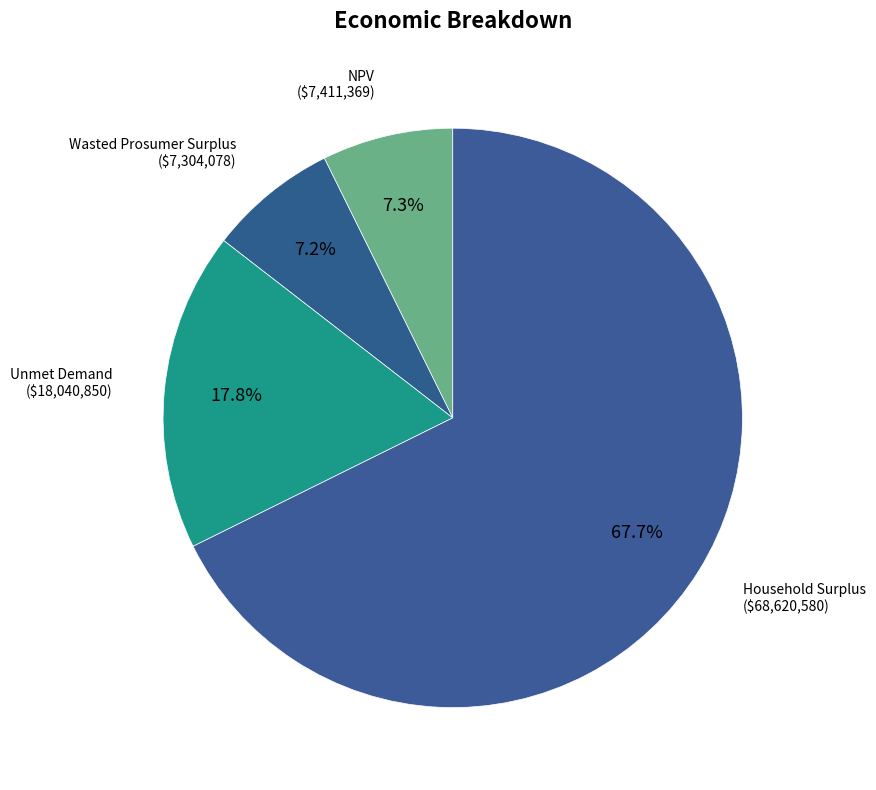

How many segments does this pie chart have?

4